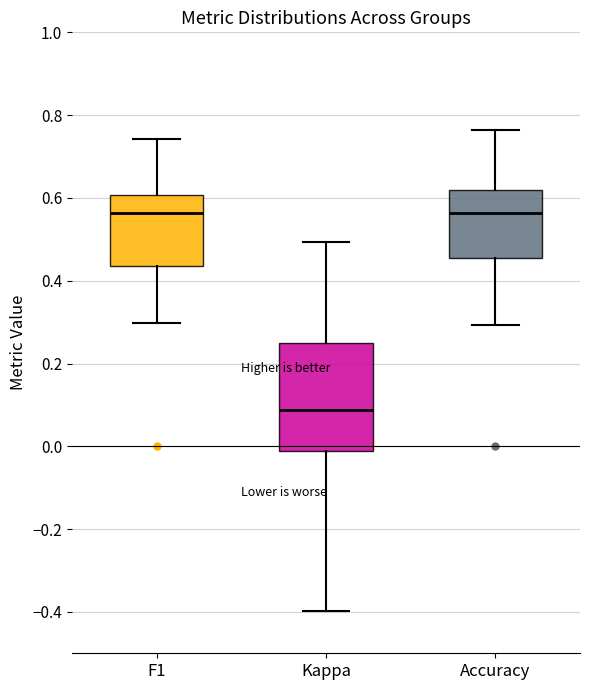

Comparing the boxes themselves (not the whiskers), which one is the tallest?

Kappa